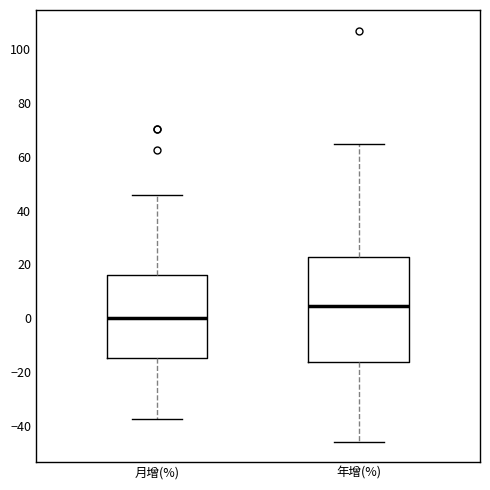

Comparing the boxes themselves (not the whiskers), which one is the tallest?

年增(%)